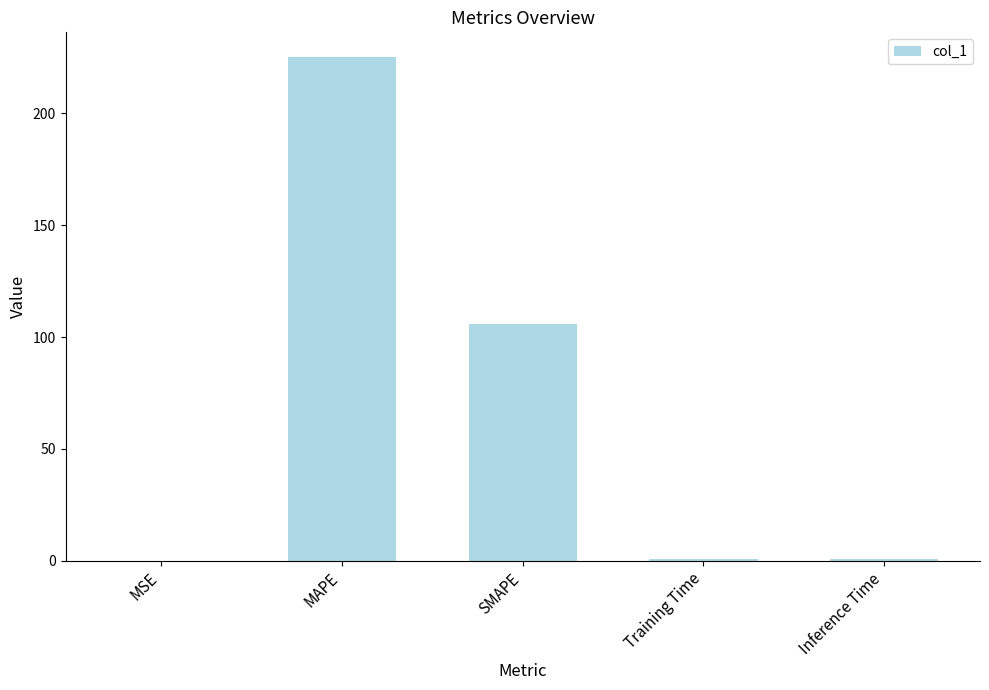

Count the number of categories in the chart.

5